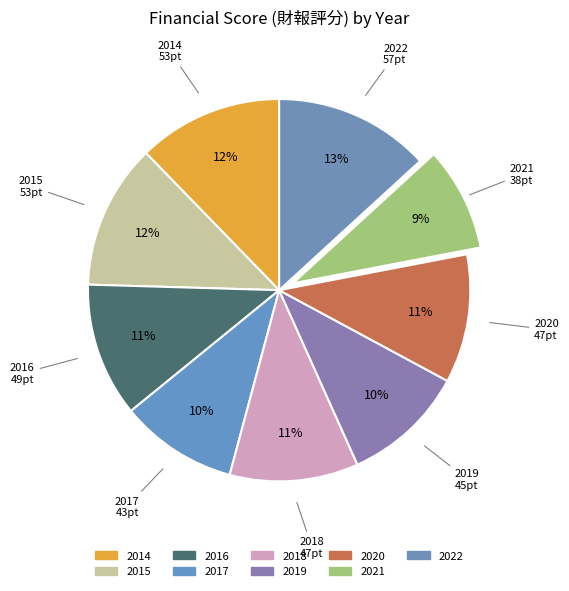

To the nearest percent, what percentage of the pie is 2018?

11%